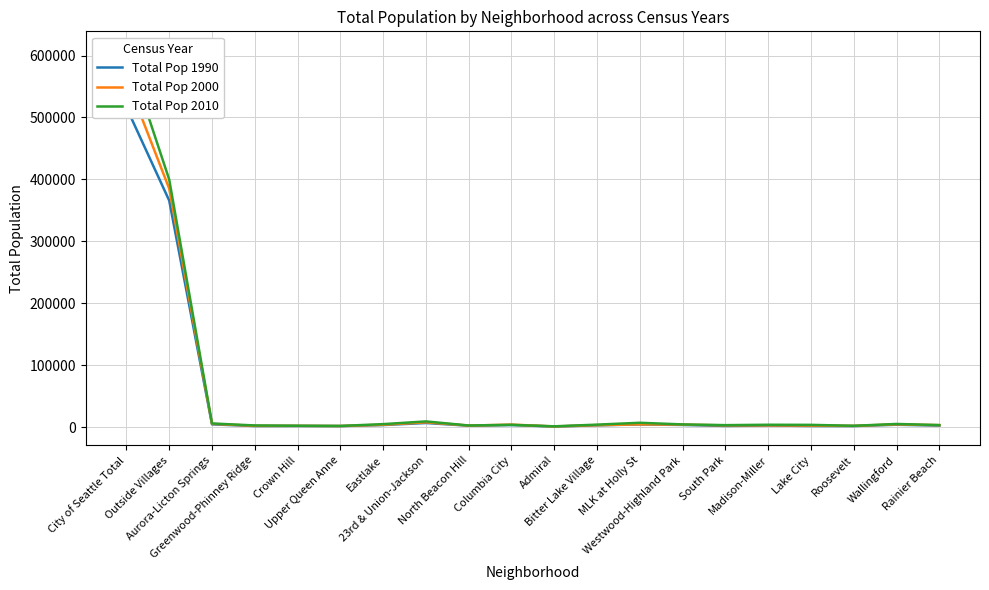

What is the minimum value for Total Pop 2010?

1528